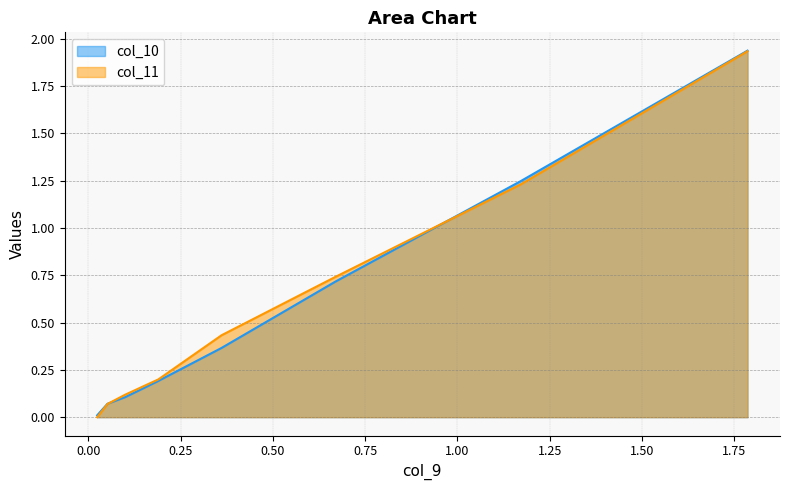

Which series has the largest total across all categories?

col_11